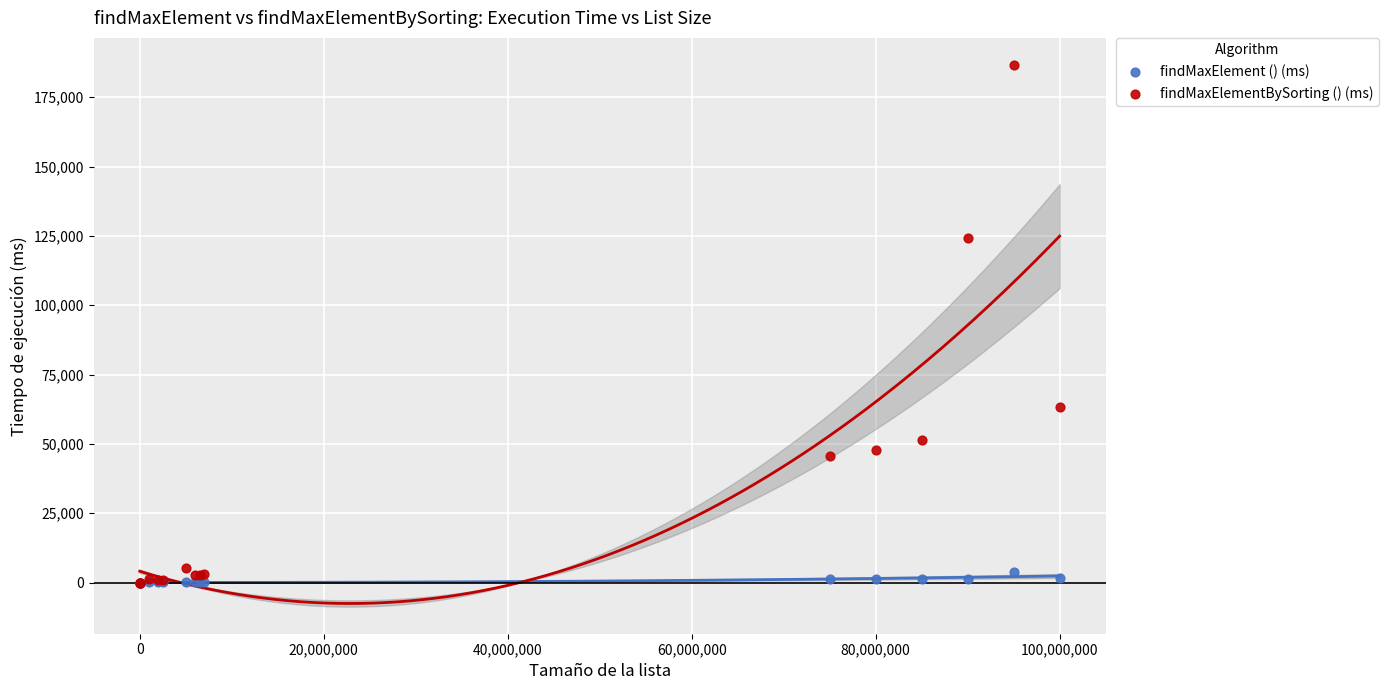

What are all the series names shown in the legend?

findMaxElement () (ms), findMaxElementBySorting () (ms)